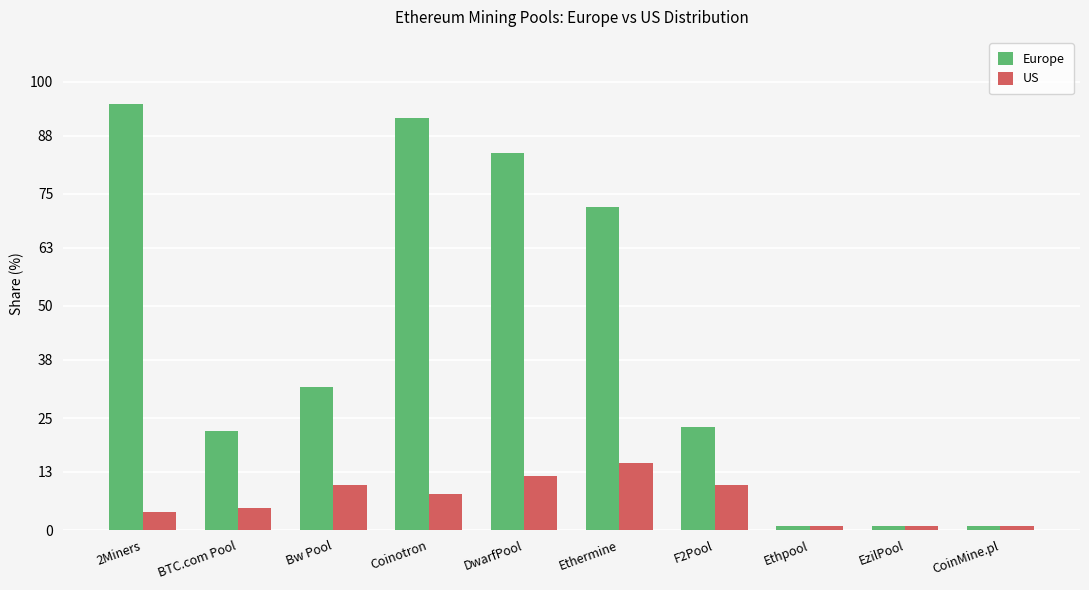

Rank the series by their average value, from lowest to highest.

US, Europe